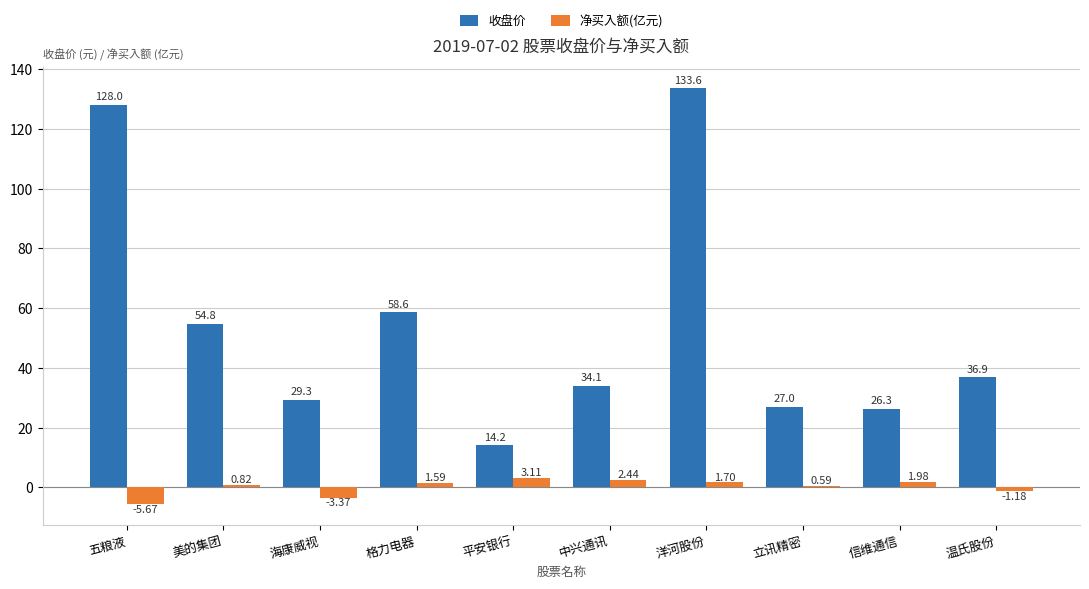

Which series has the widest spread of values?

收盘价